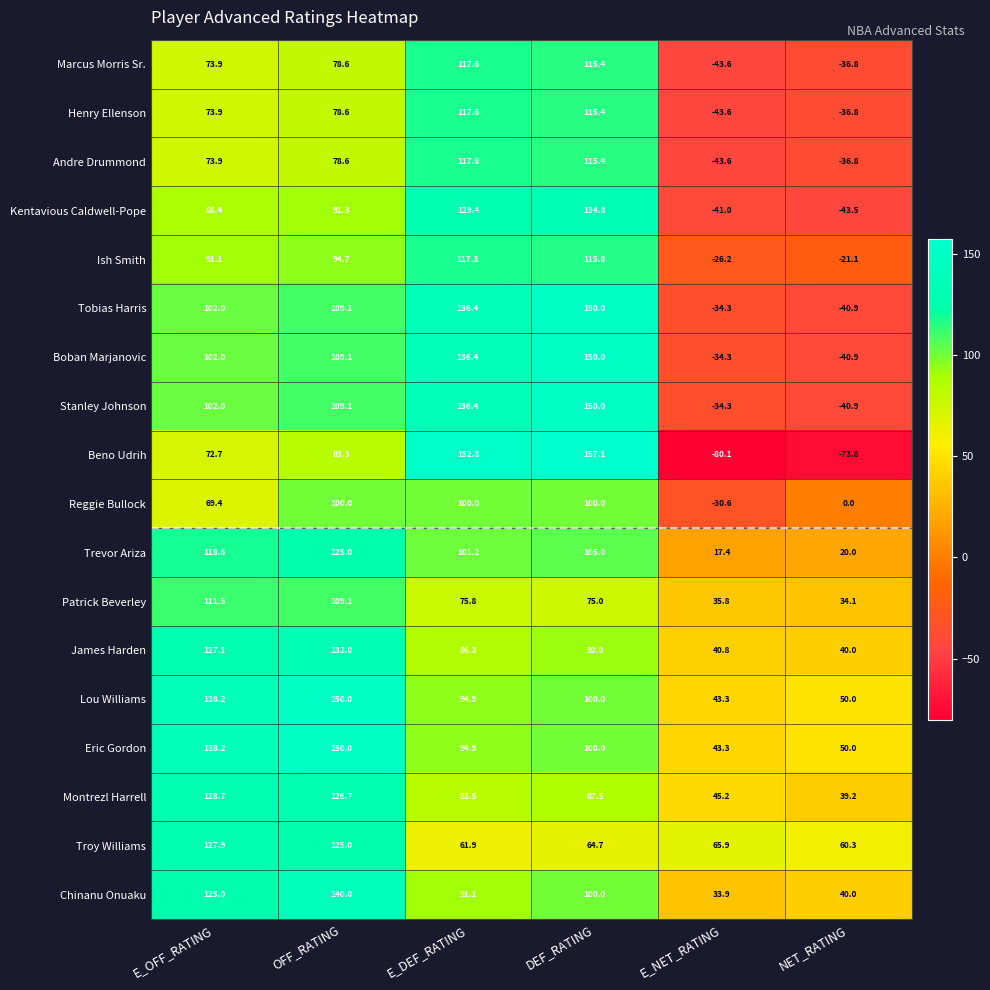

Count the Reggie Bullock values in the range 0 to 100.

5